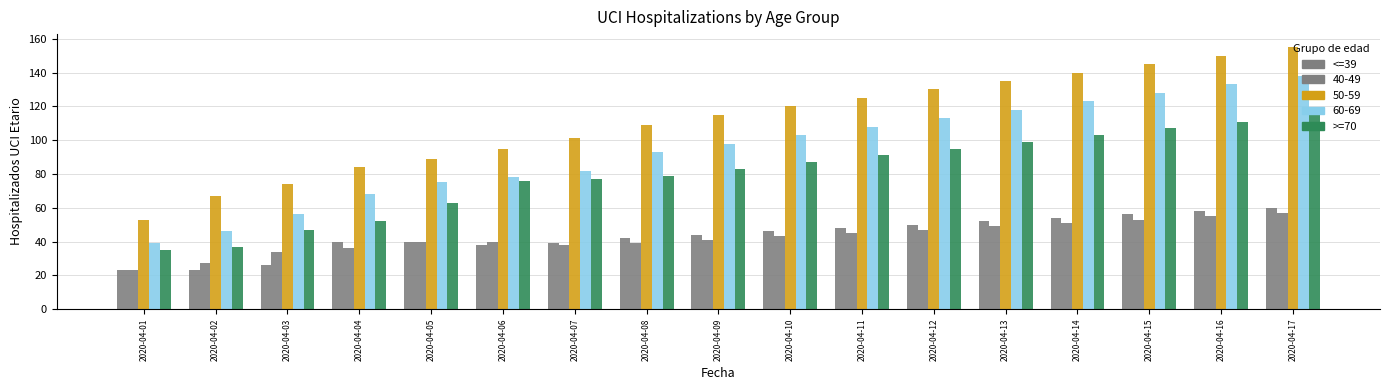

What is the difference between the >=70 values at 2020-04-12 and 2020-04-07?

18